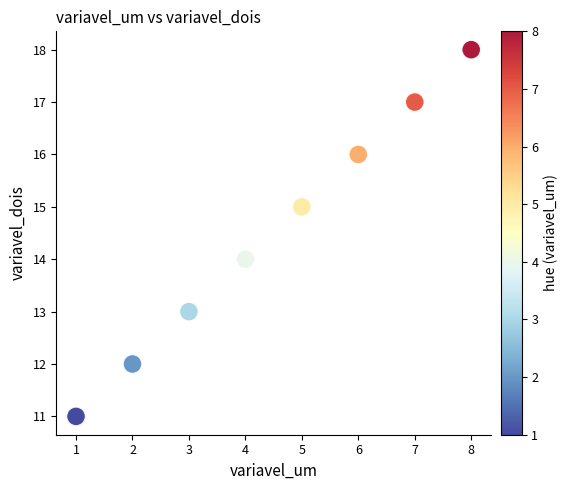

What is the average X value?

4